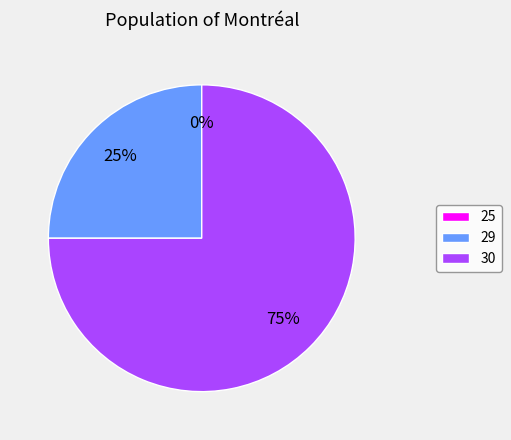

To the nearest percent, what portion does 30 represent?

75%